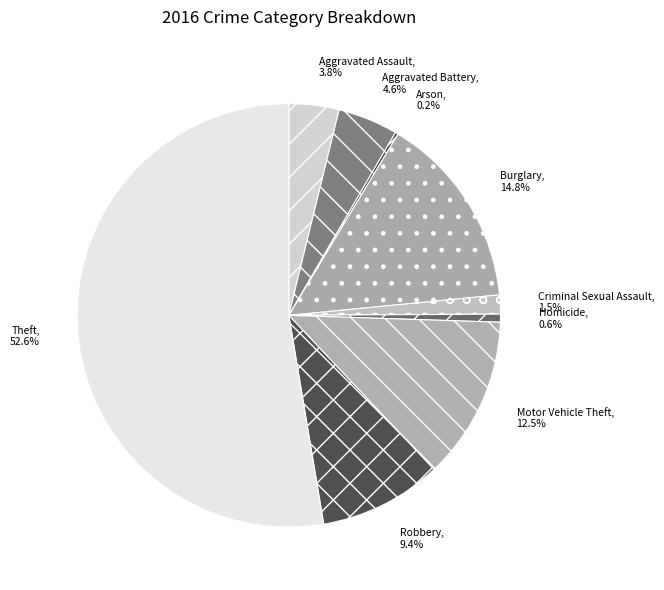

What is the ratio of the value at Robbery to the value at Aggravated Assault?

2.5